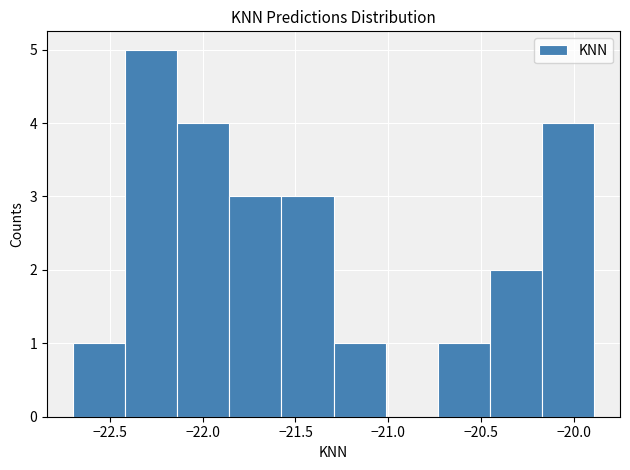

How tall is the bar that spans -21.30 to -21.00 on the x-axis? Neither the bar edges nor the heights are printed on the chart, so give them approximately, as read against the axes.

1